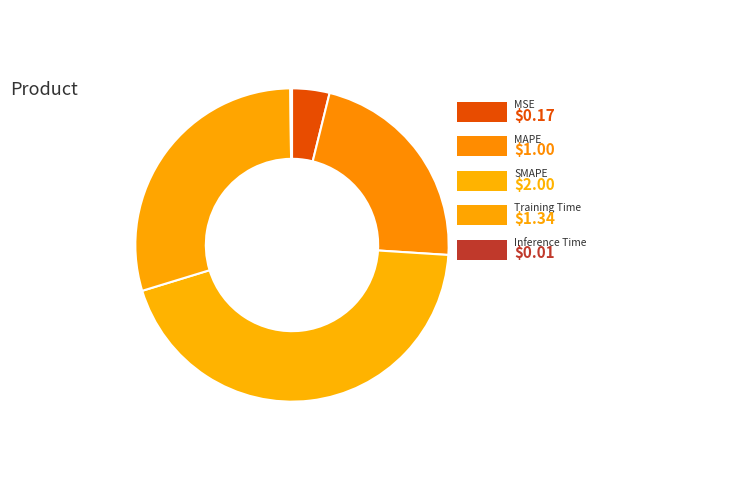

The MSE slice represents 4% of the pie. True or false?

True